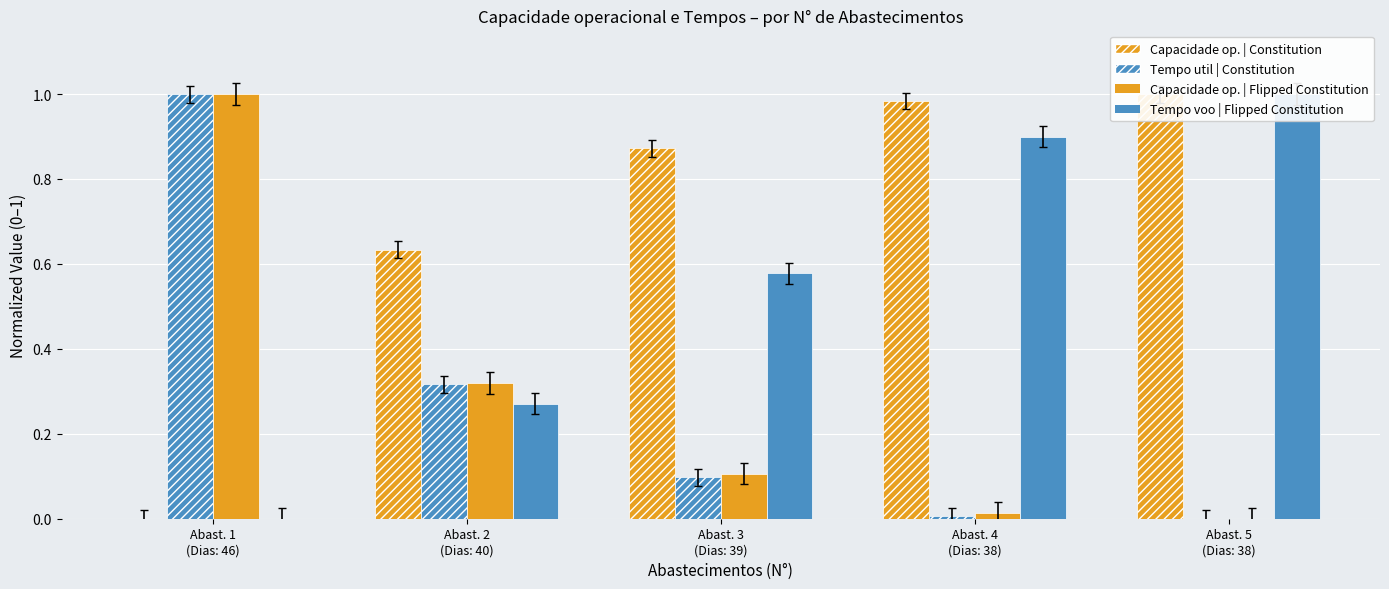

Rank the series at Abast. 5
(Dias: 38) from highest to lowest value.

Capacidade op. | Constitution, Tempo voo | Flipped, Tempo util | Constitution, Capacidade op. | Flipped